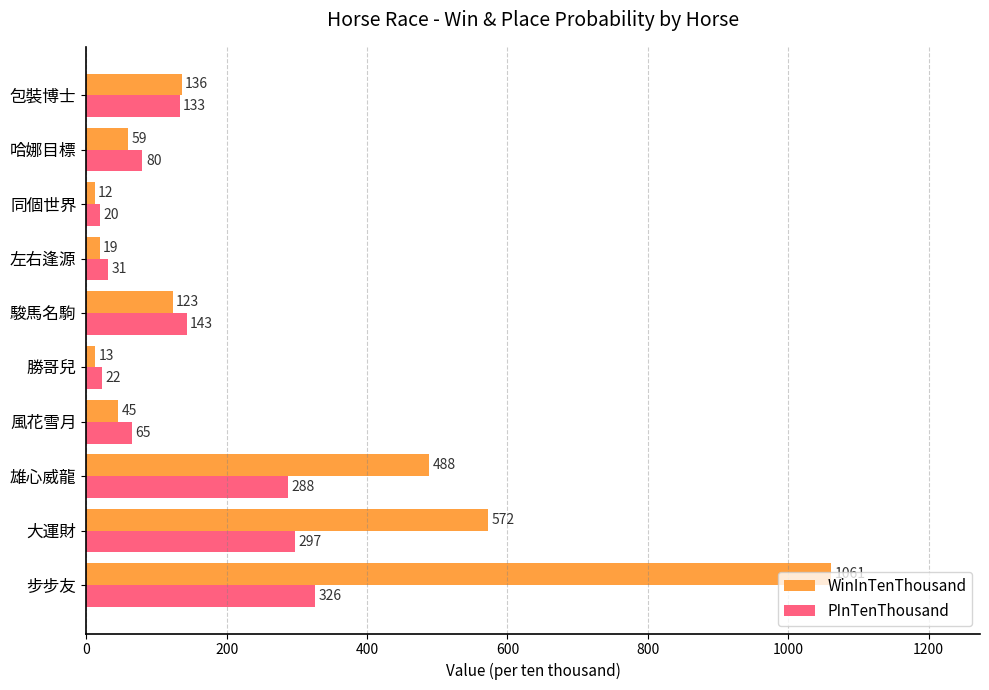

What is the difference between the maximum and second lowest values in the WinInTenThousand series?

1048